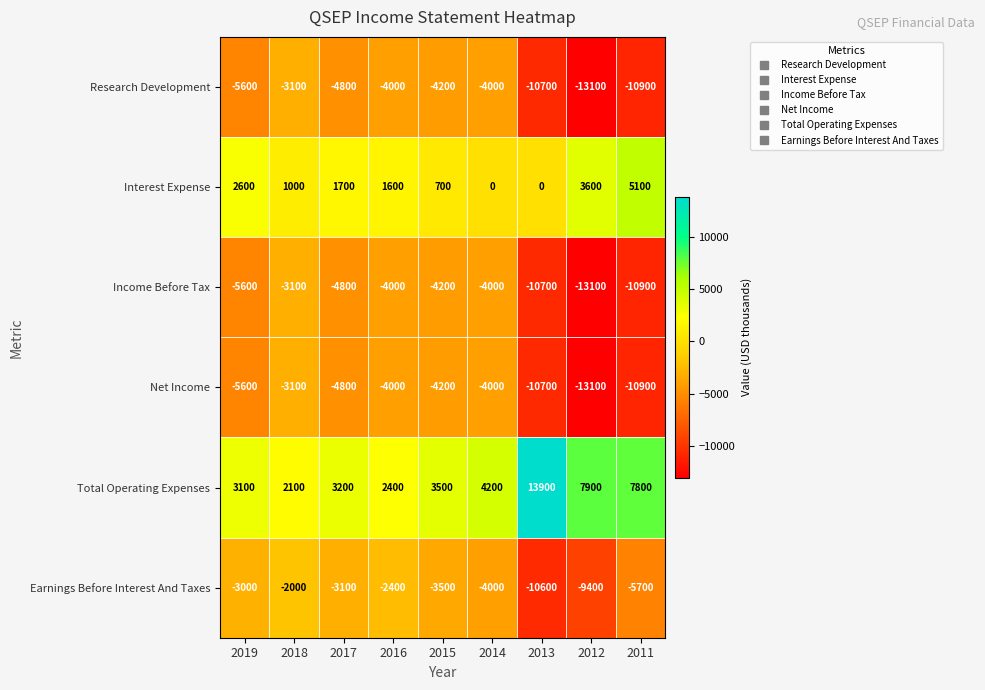

The Earnings Before Interest And Taxes series shows -6205 at 2012. True or false?

False